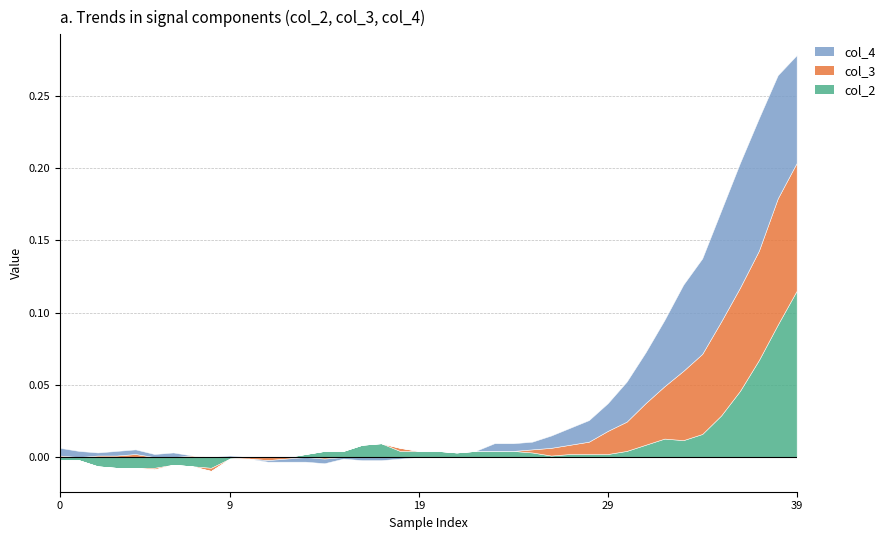

Between 28 and 8, which is larger?

28